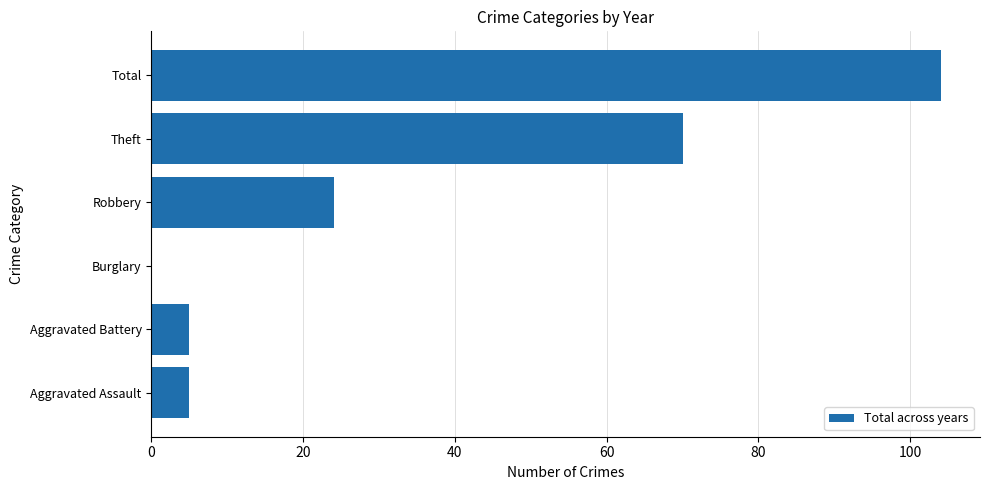

Where is the data nearest to the value 52?

Theft